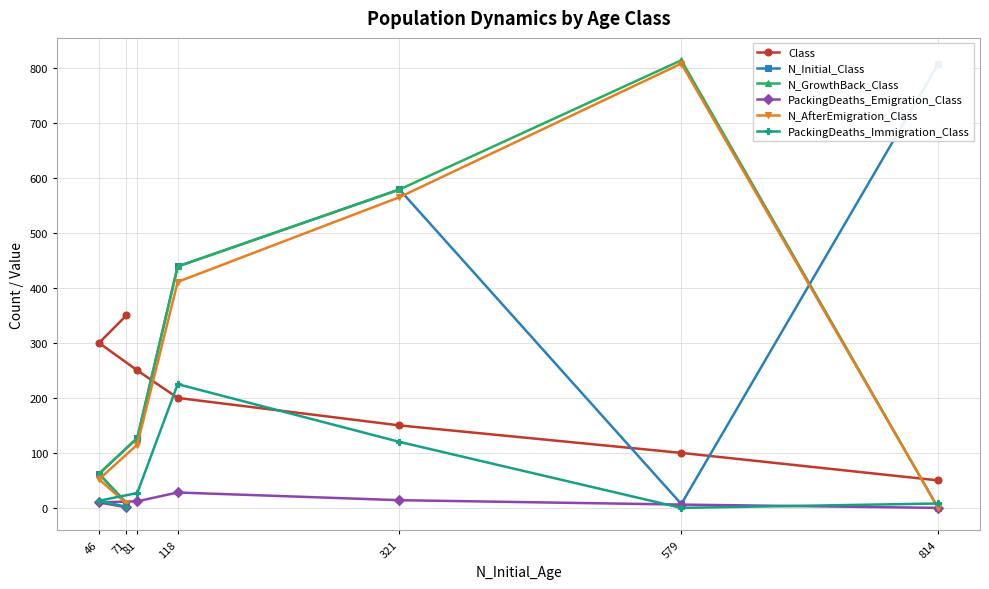

At which category is the sum across all series the highest?

321